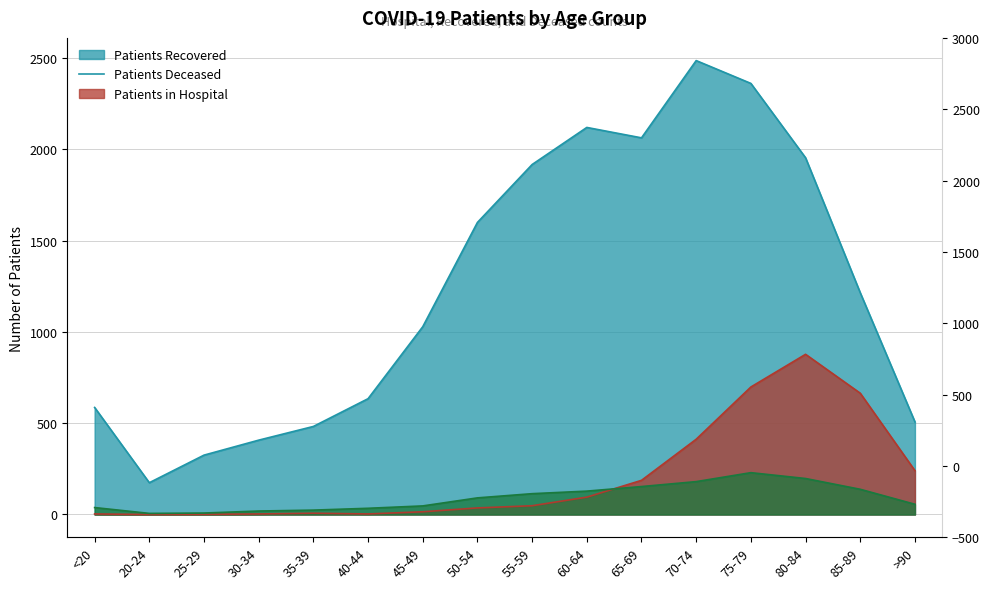

What is the spread (max minus min) of values at 40-44?

631